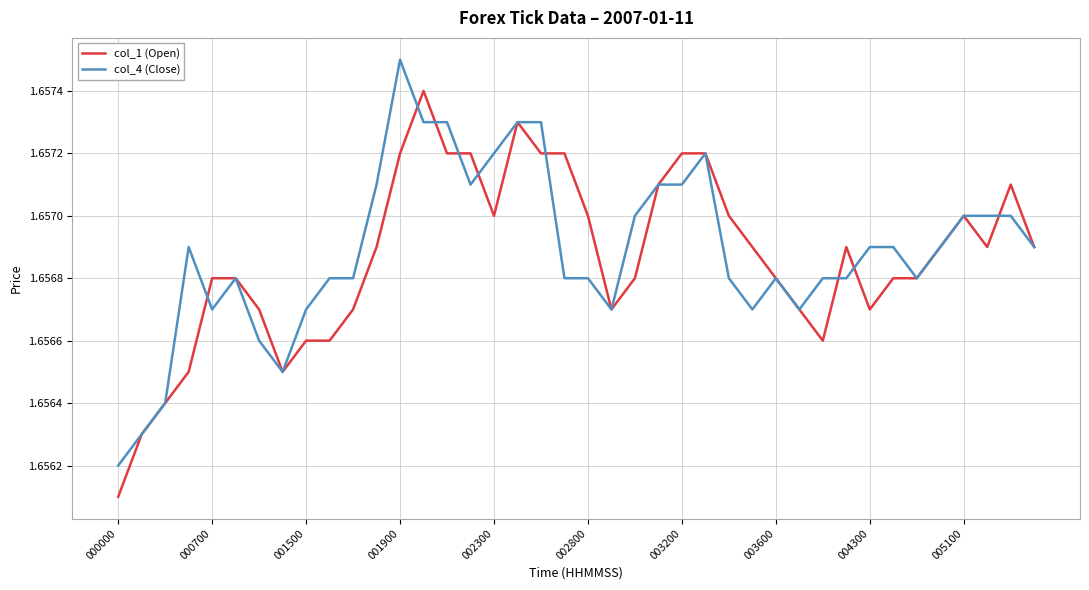

At 000000, list the series in order from smallest to largest.

col_1 (Open), col_4 (Close)